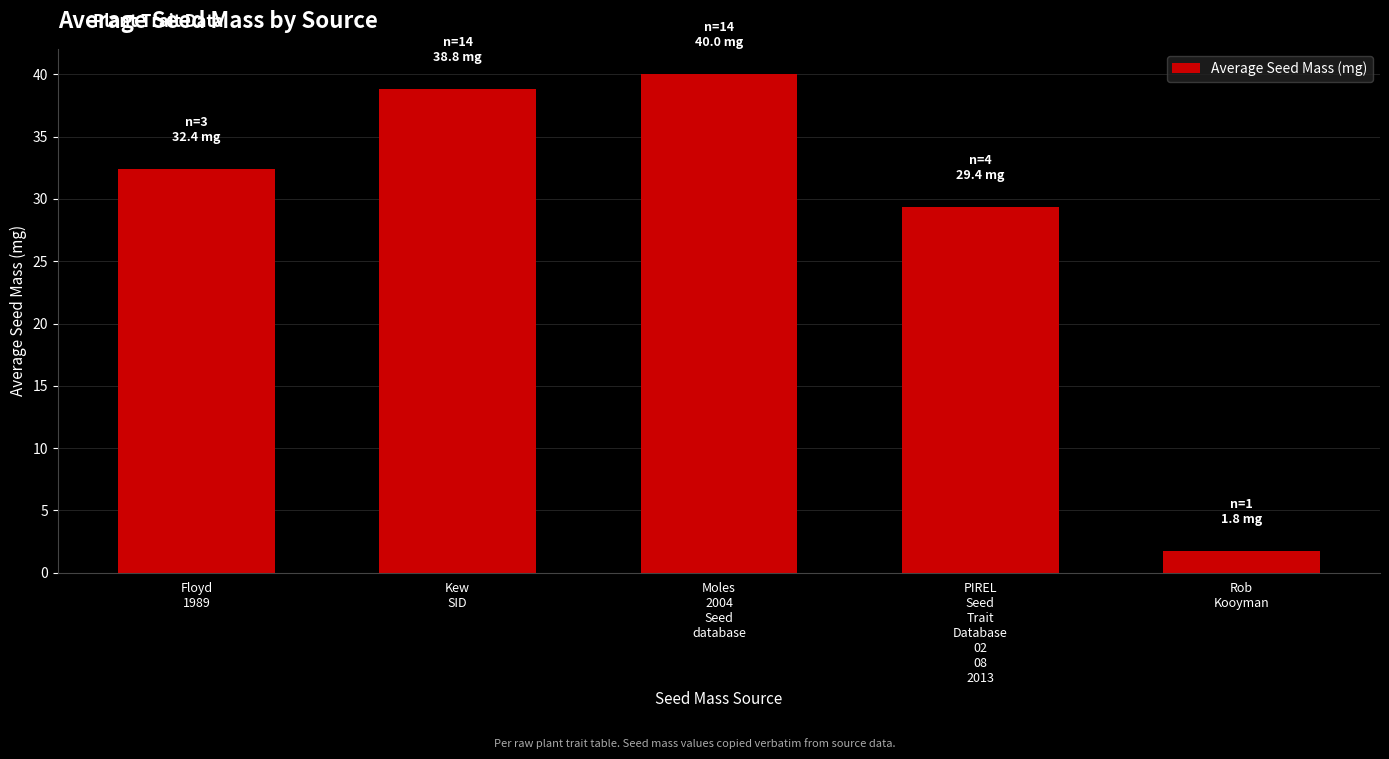

The chart shows a value of 32.4 at Floyd
1989. True or false?

True